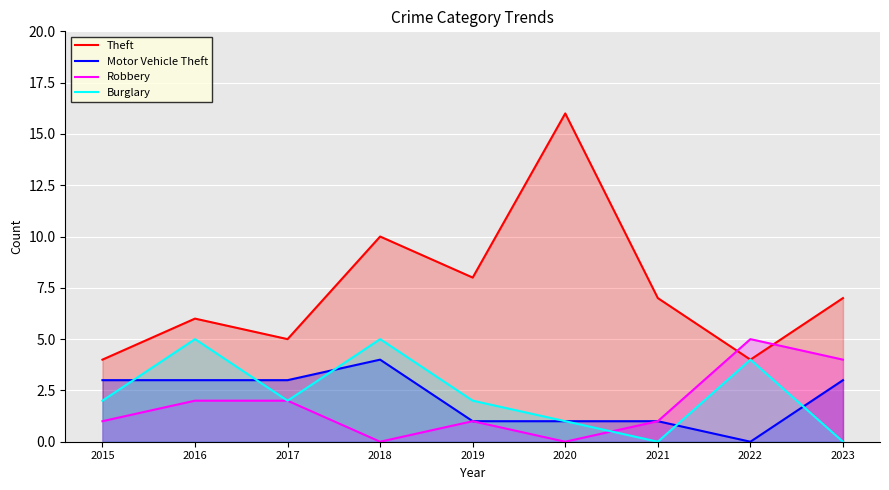

At which label does Theft reach its peak?

2020